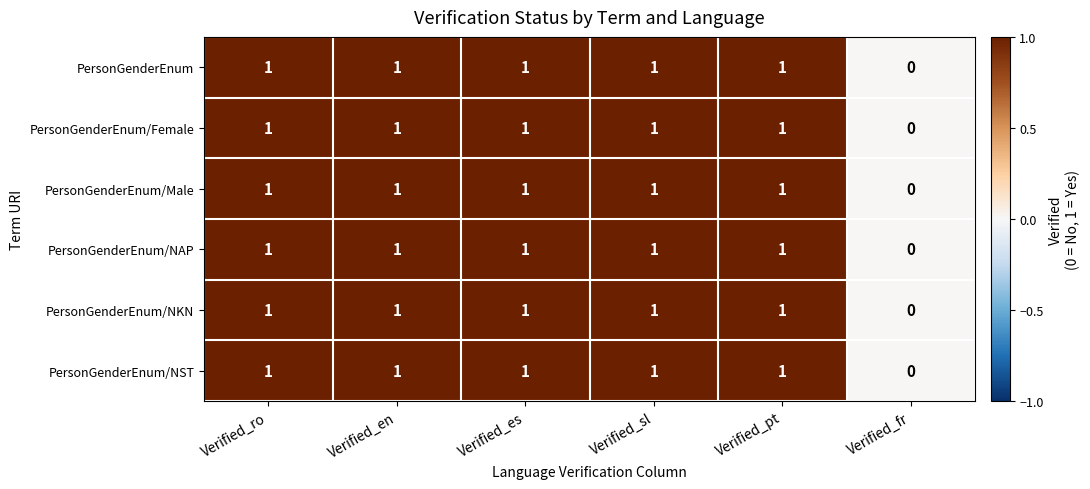

At which label is PersonGenderEnum/NKN closest to 0?

Verified_fr